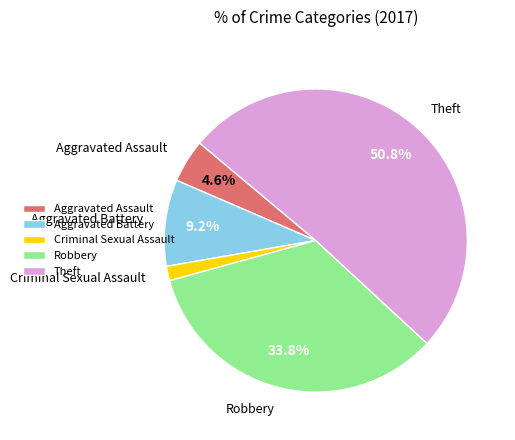

Between Aggravated Battery and Theft, which is larger?

Theft